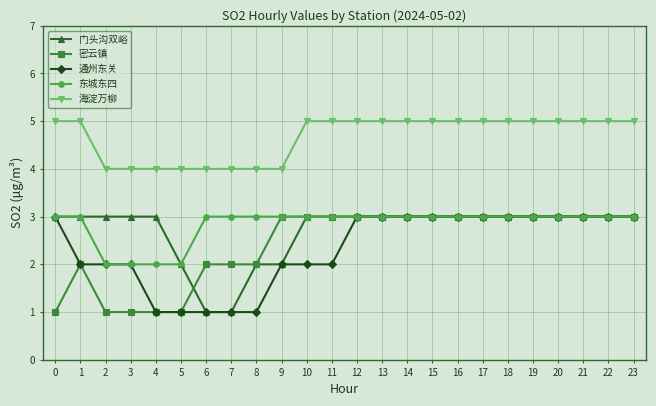

Which series has the largest total across all categories?

海淀万柳